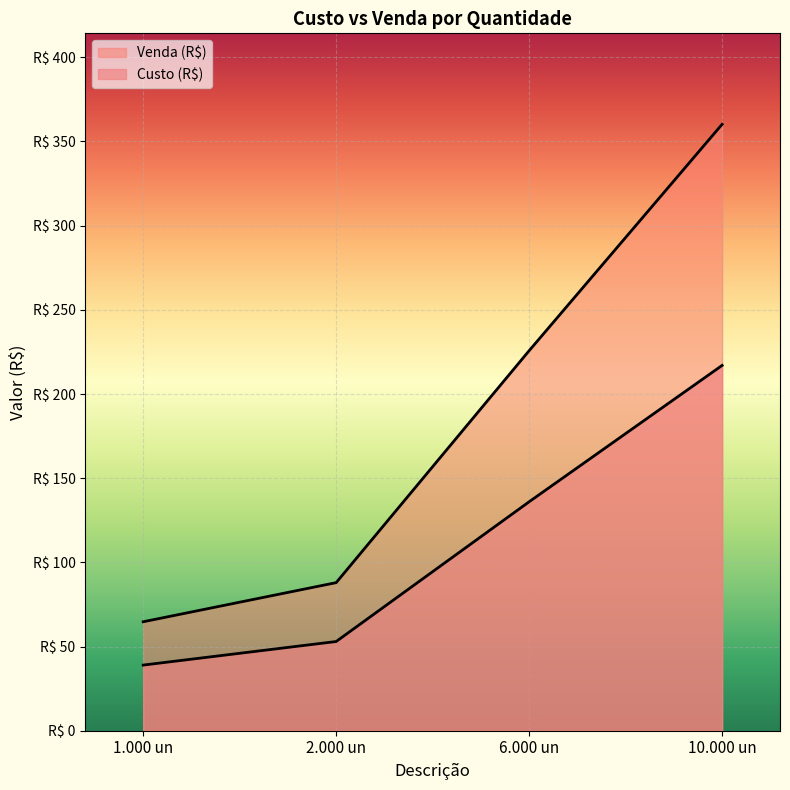

What is the difference between the Custo (R$) values at 1.000 un and 6.000 un?

161.0